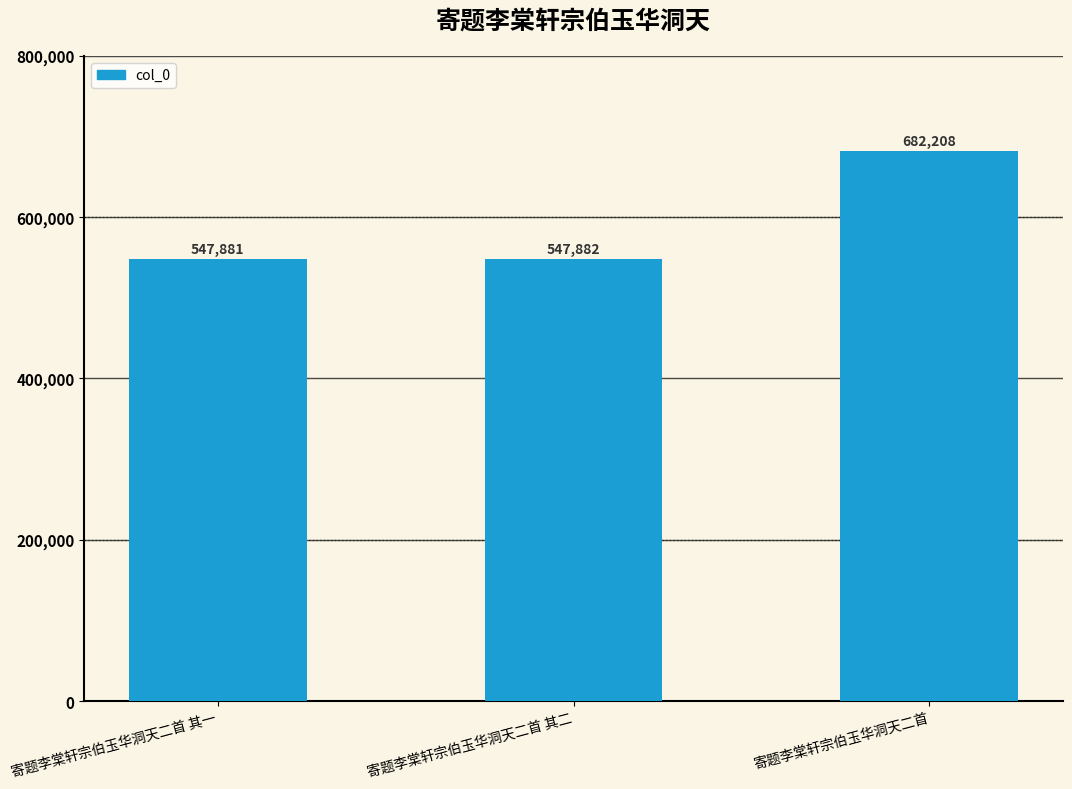

What is the change in value from 寄题李棠轩宗伯玉华洞天二首 其一 to 寄题李棠轩宗伯玉华洞天二首?

+134327